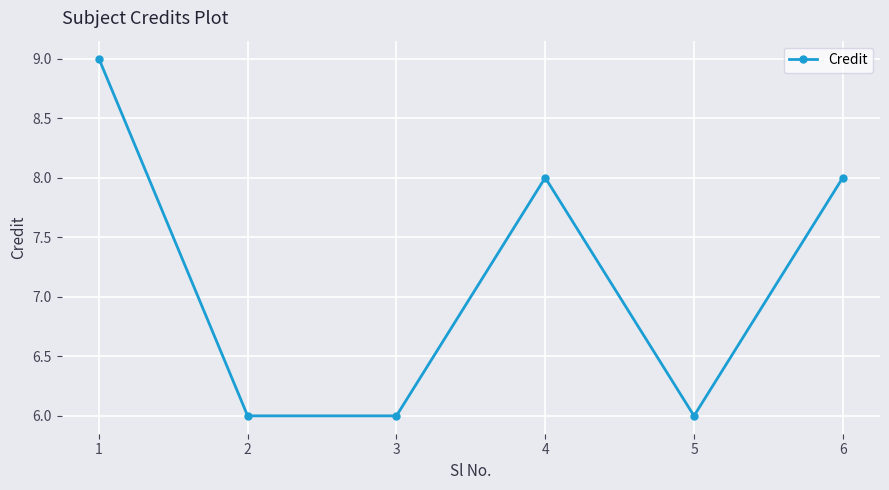

Reading right to left, list all the values displayed in this chart.

8	6	8	6	6	9